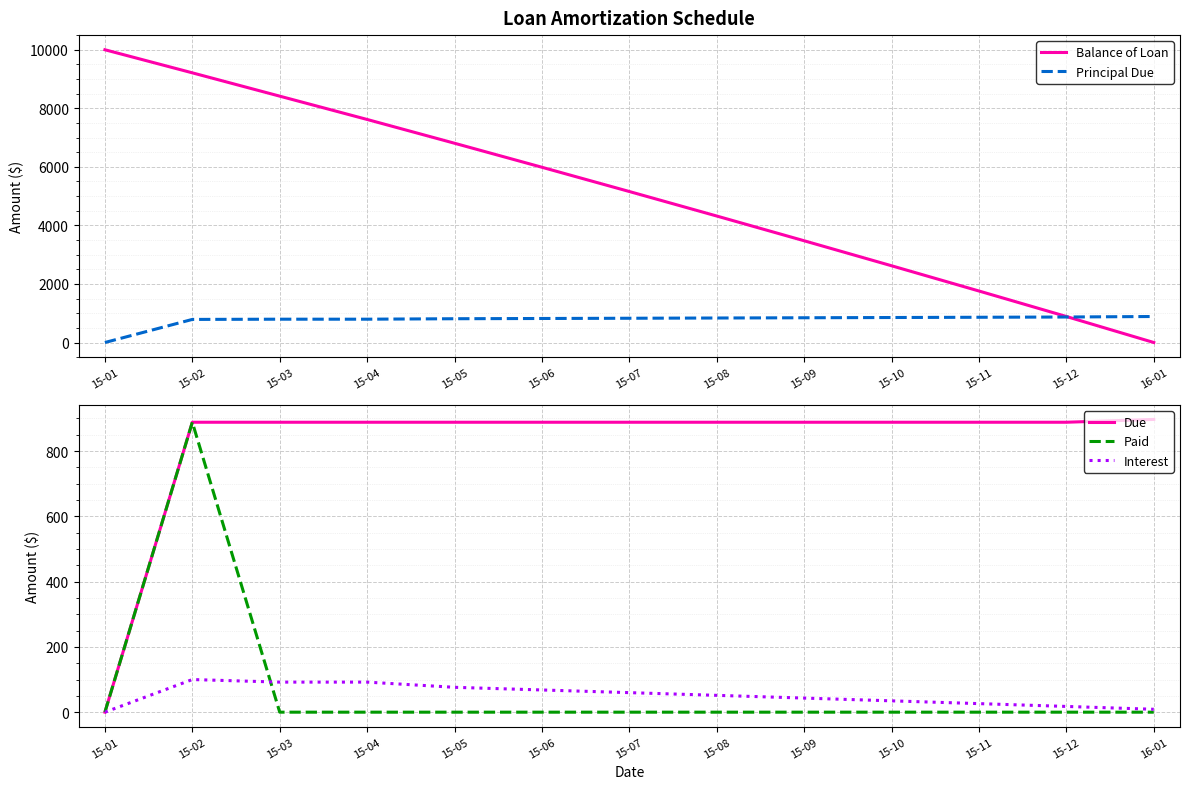

What is the label of the 4th point from the left?

15-04